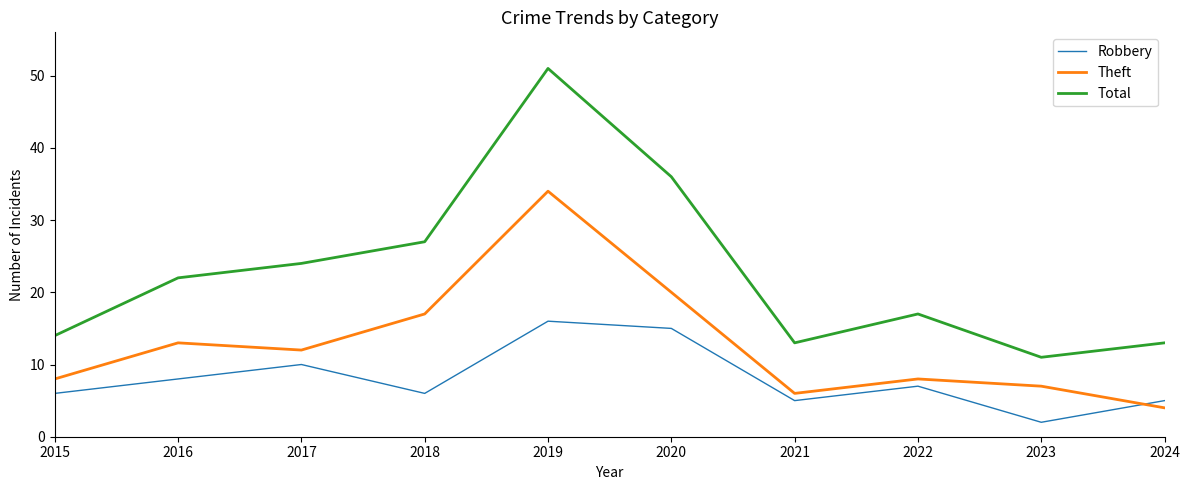

At which label does Theft reach its peak?

2019